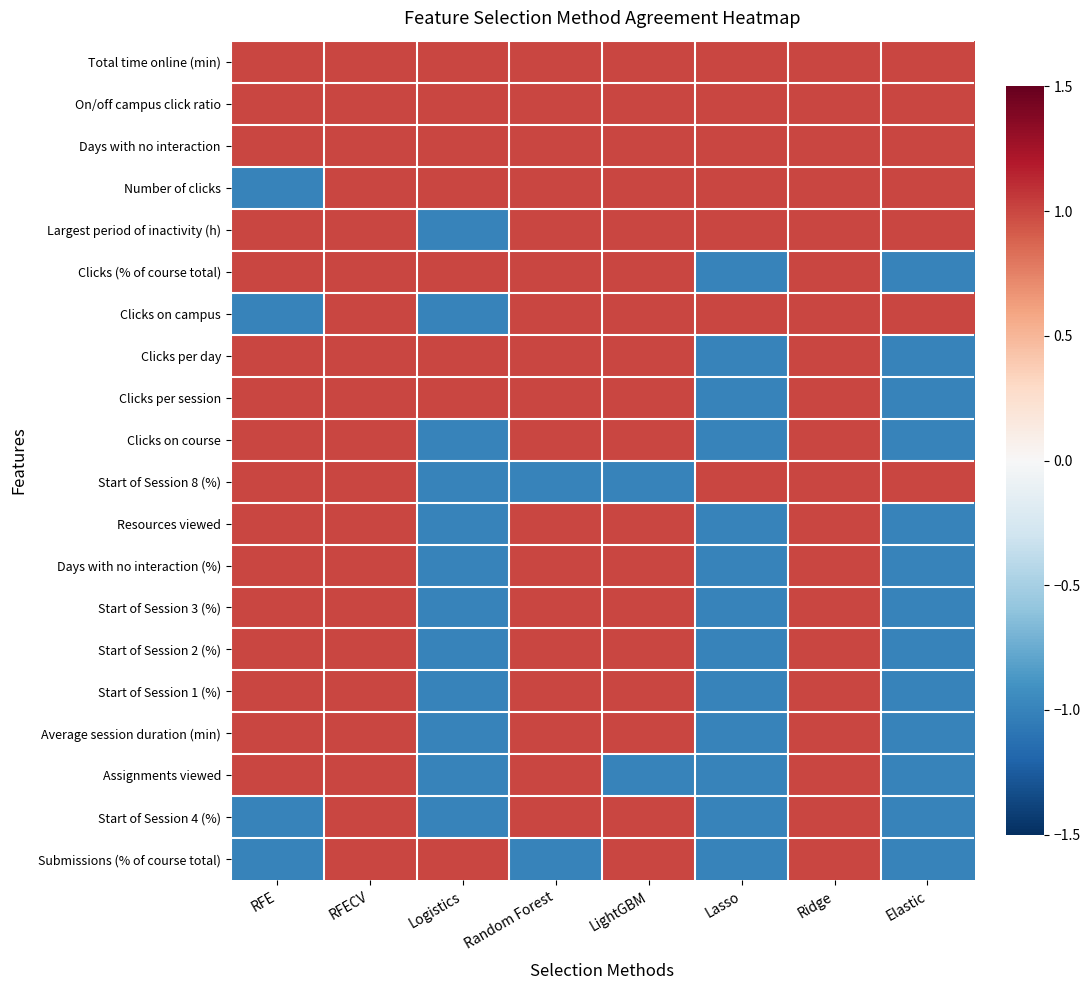

At how many categories does at least one series exceed 0?

8